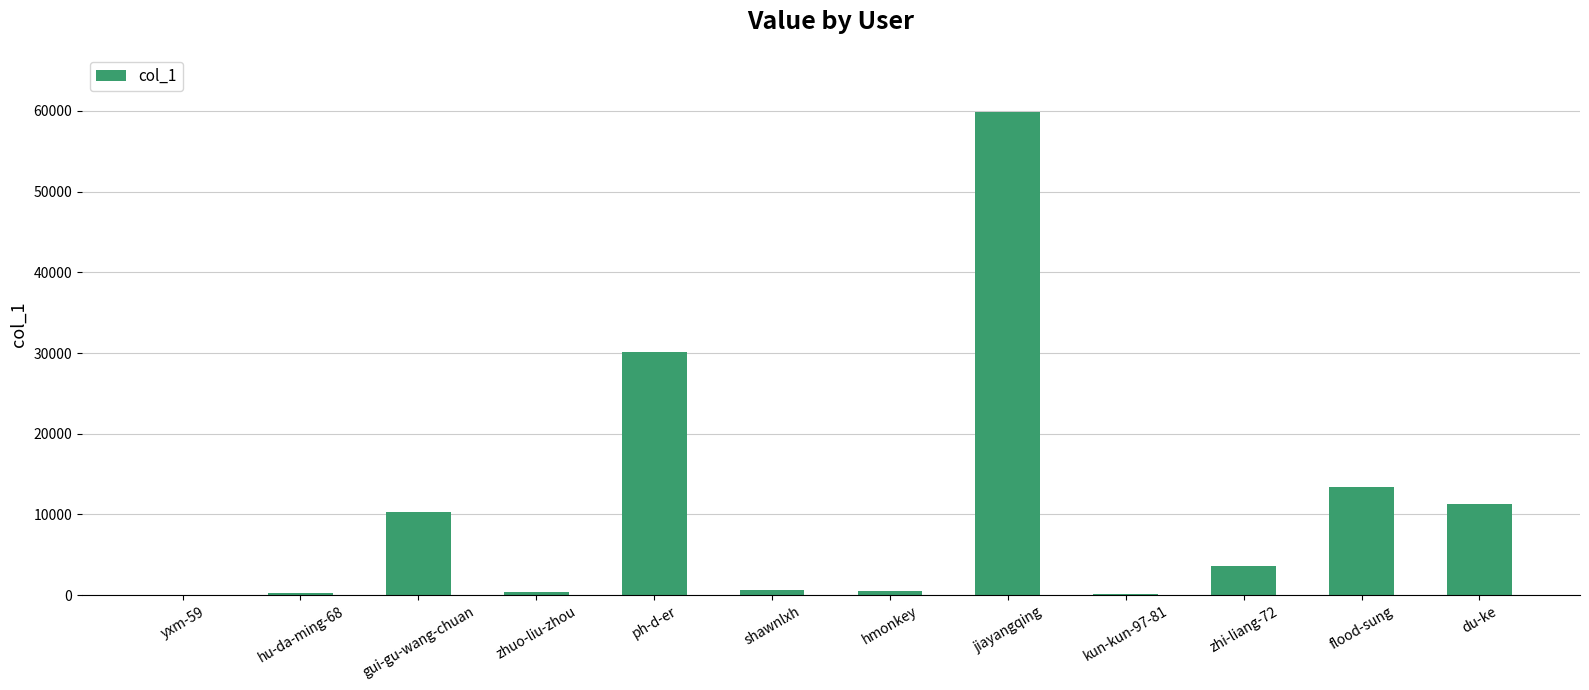

Where is the data nearest to the value 29947?

ph-d-er